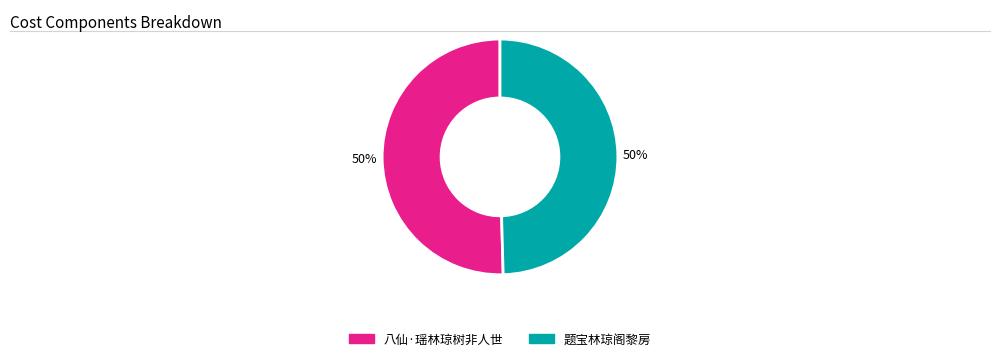

To the nearest percent, what percentage of the pie is 题宝林琼阁黎房?

50%